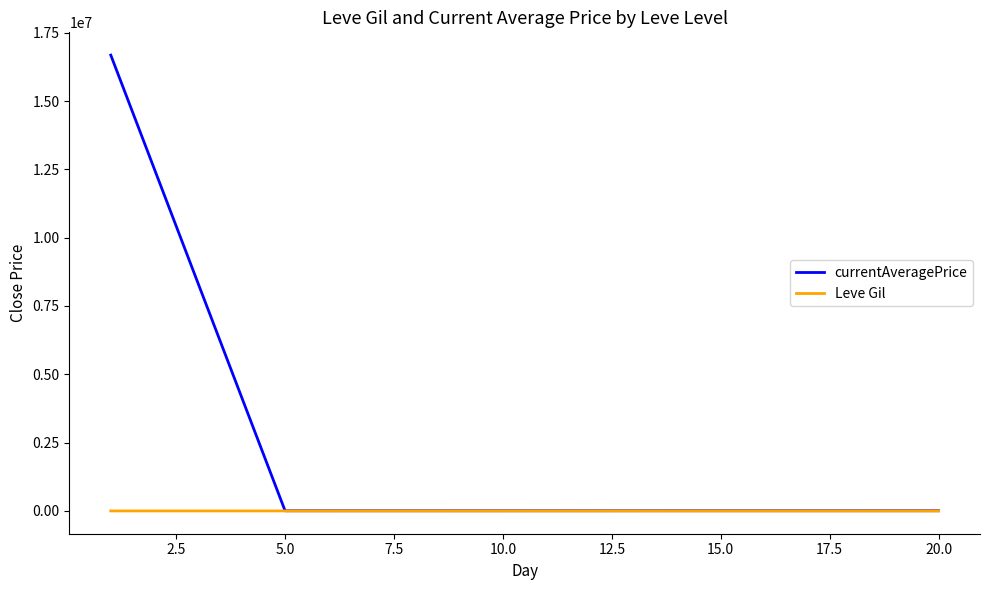

Which series has the largest total across all categories?

currentAveragePrice